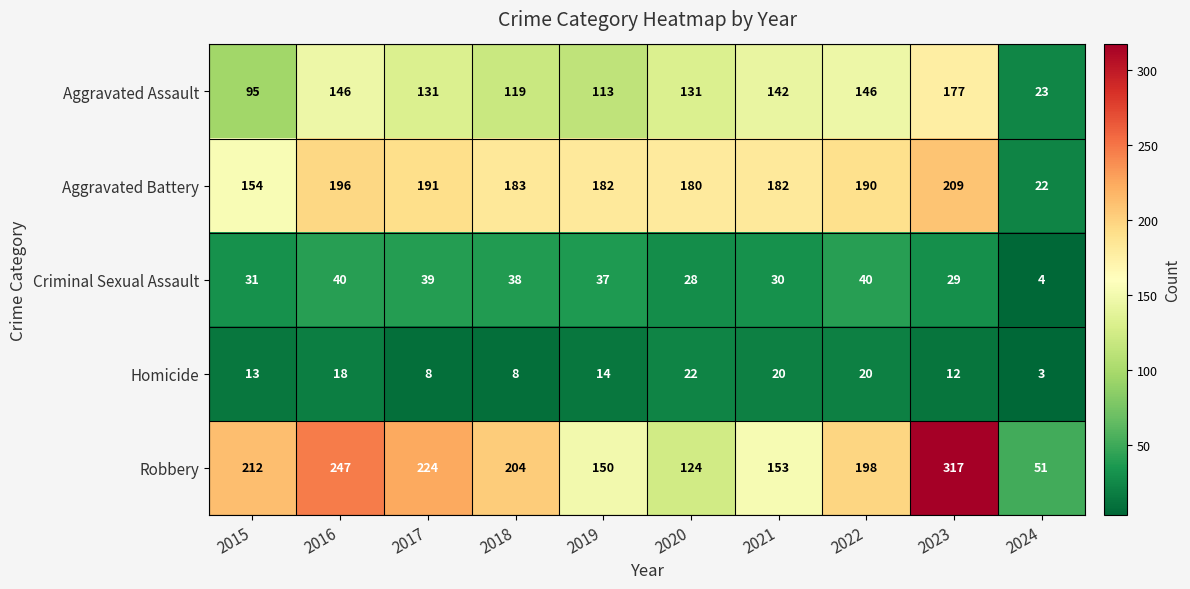

Which series has the largest range (max minus min)?

Robbery